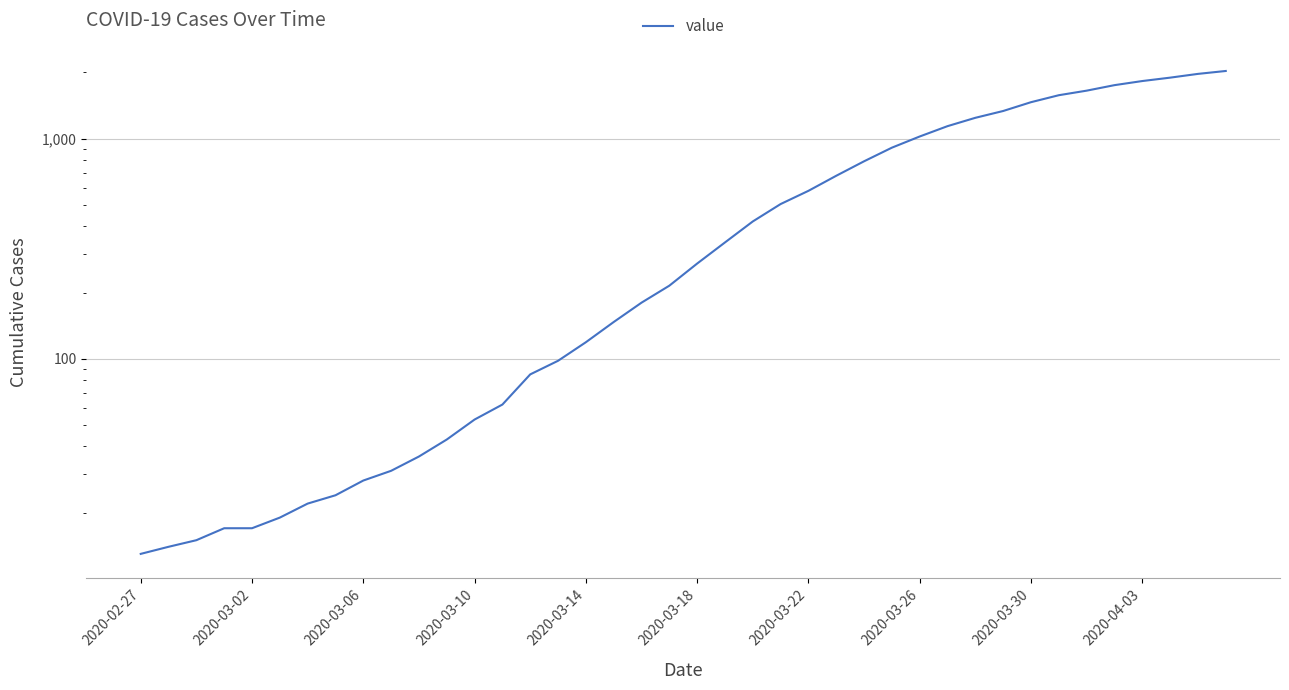

How many data points does each series have?

40